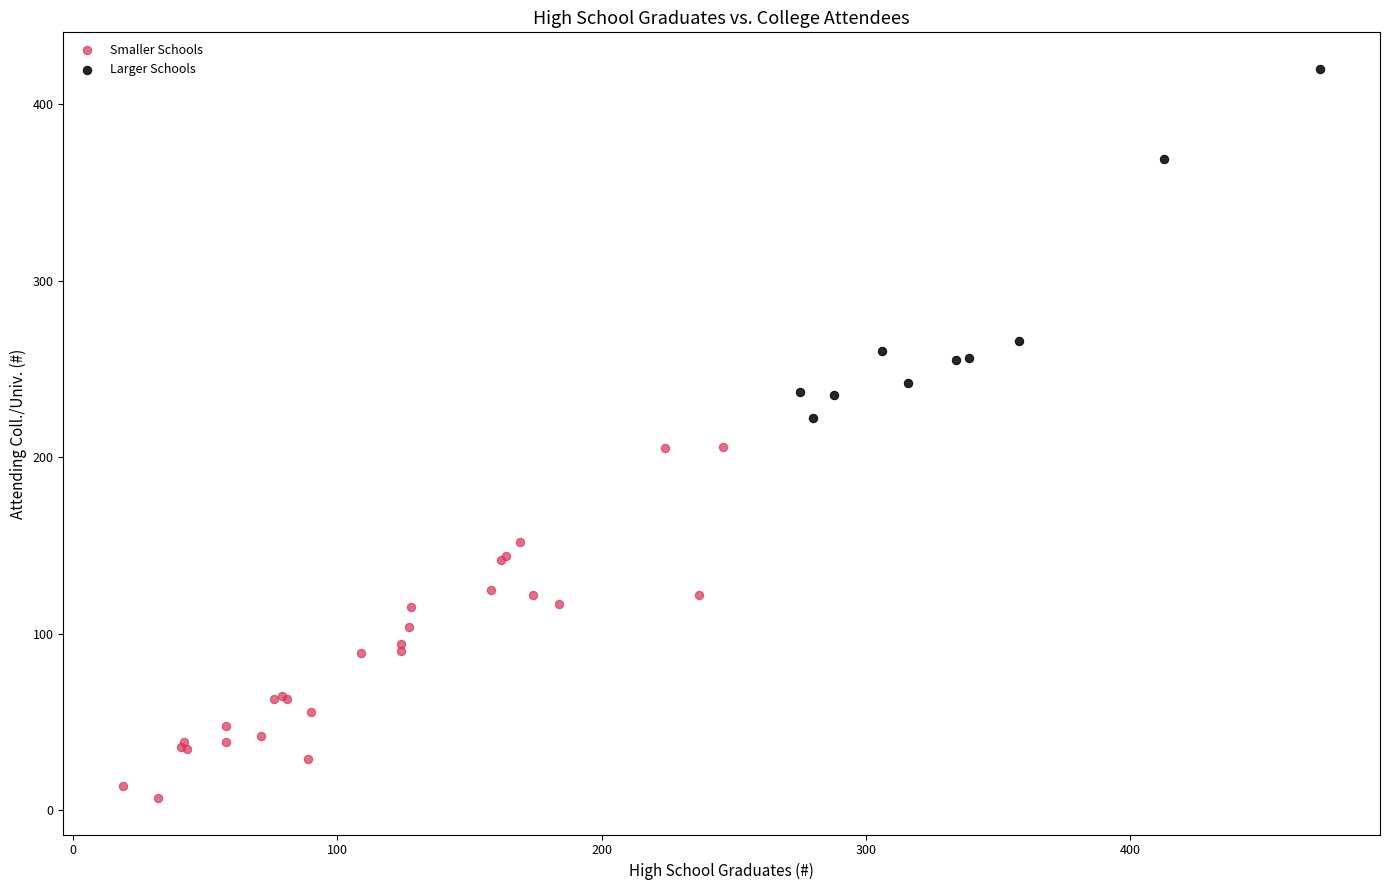

What are all the series names shown in the legend?

Smaller Schools, Larger Schools